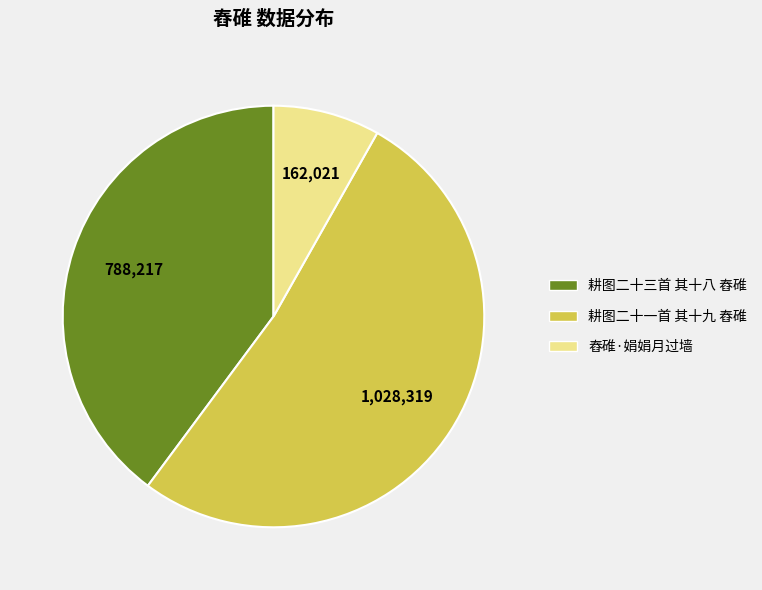

Which category has the biggest portion of the pie?

耕图二十一首 其十九 舂碓